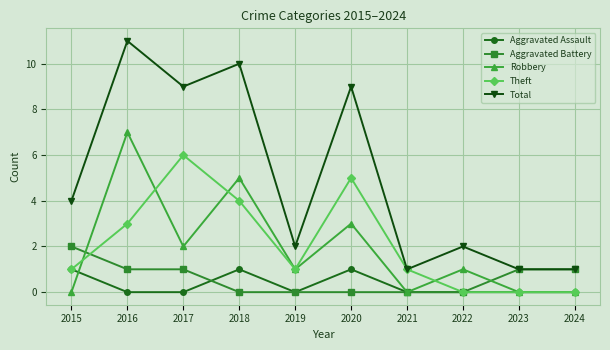

What is the highest value of the Robbery series?

7